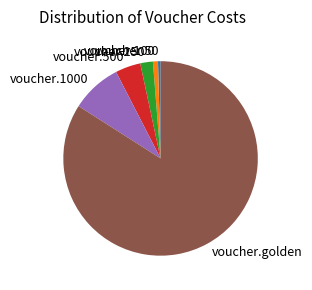

Is the sum of voucher.100 and voucher.250 greater than half?

No